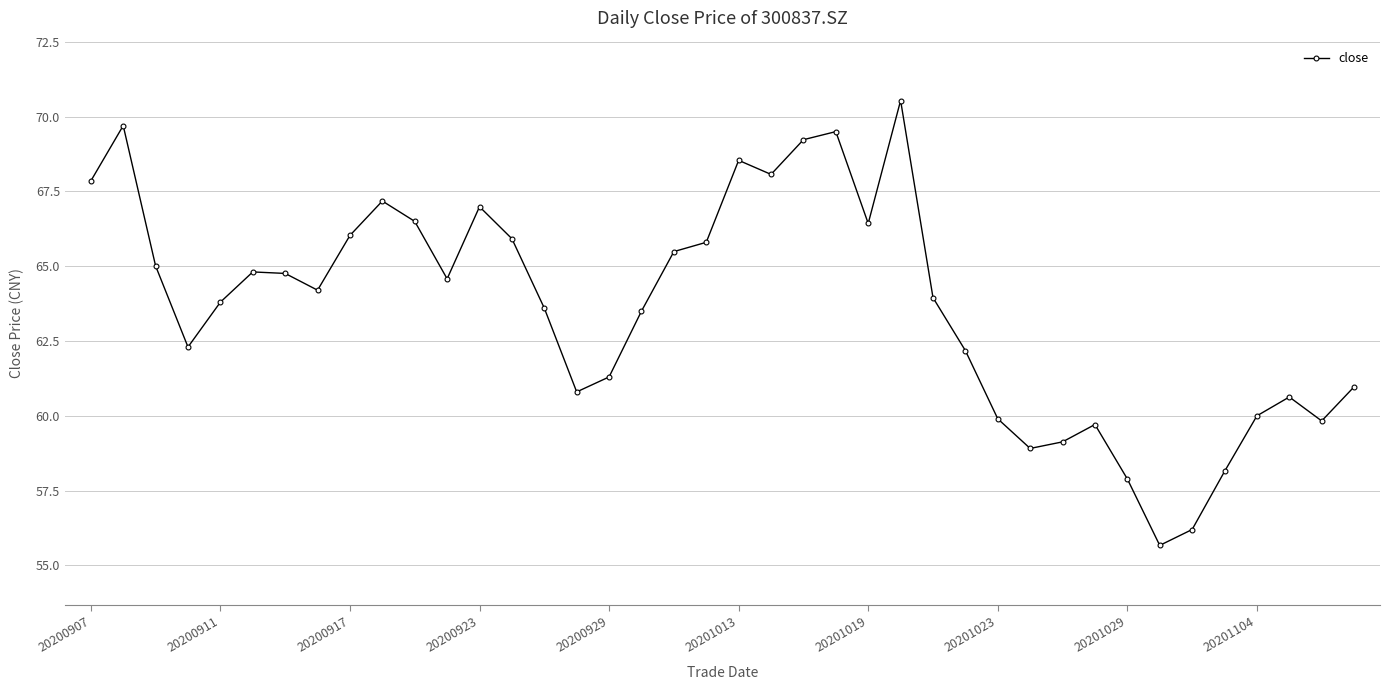

What is the difference between the maximum and minimum values?

14.9